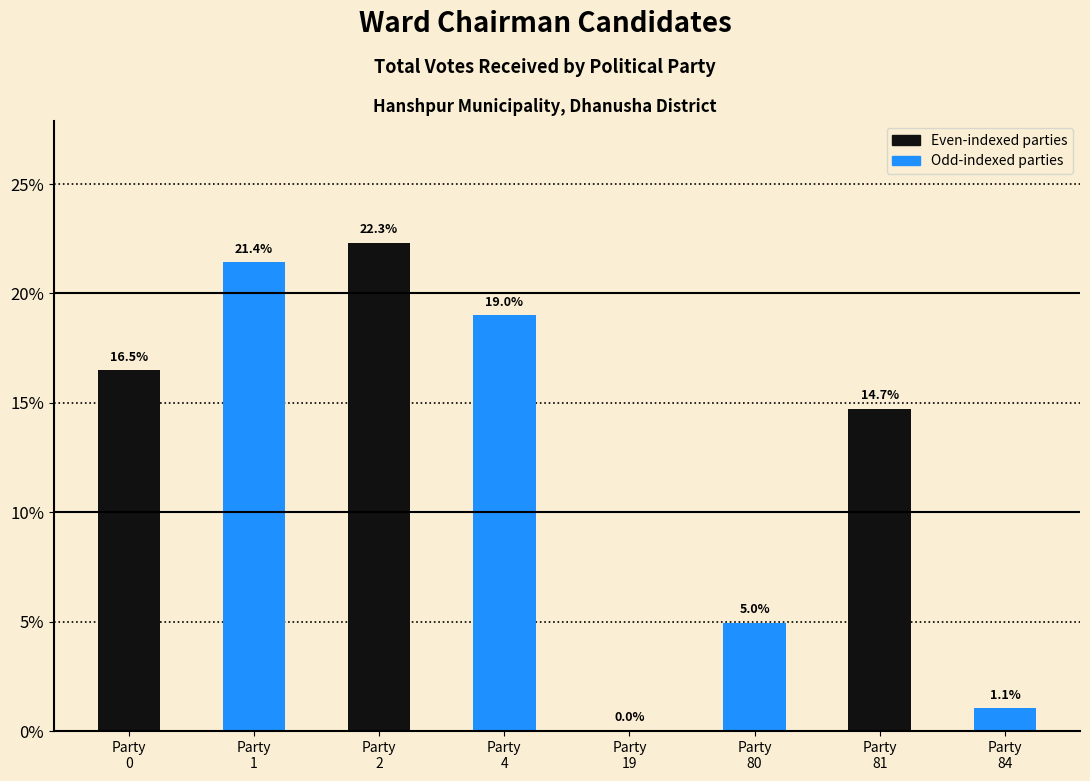

What is the sum of all values?

100.0